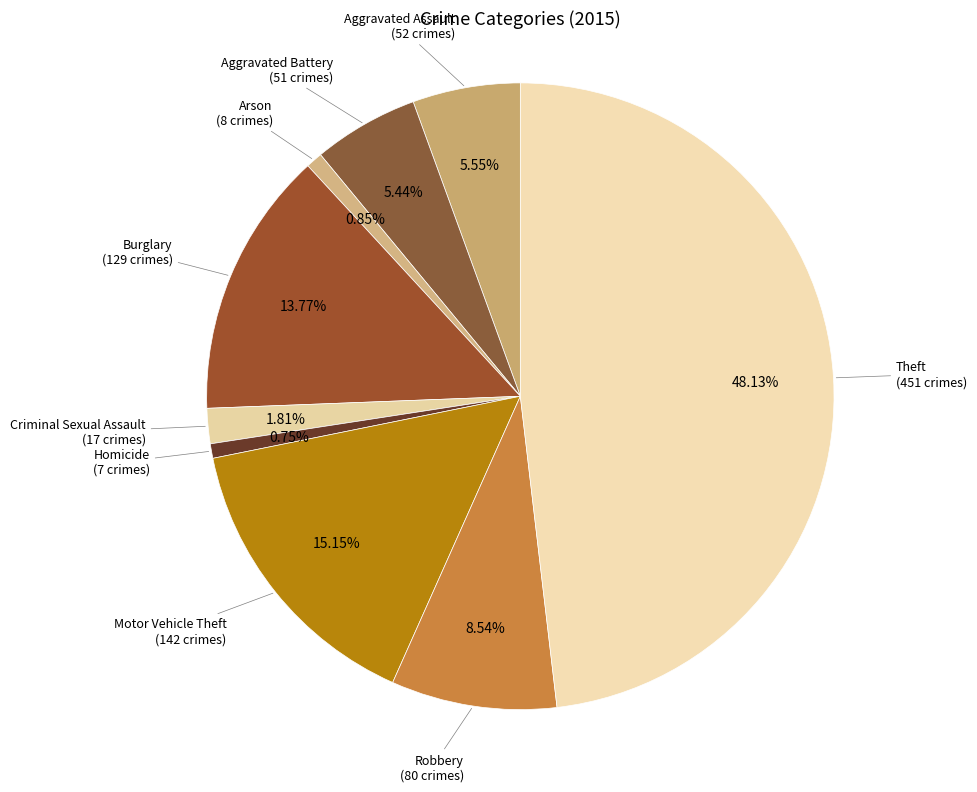

How many slices are in this pie chart?

9